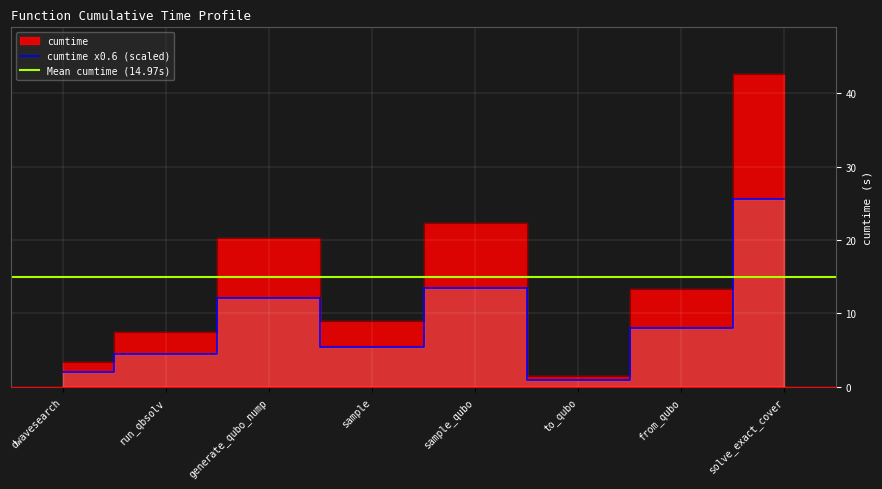

What is the sum of all values?

119.8